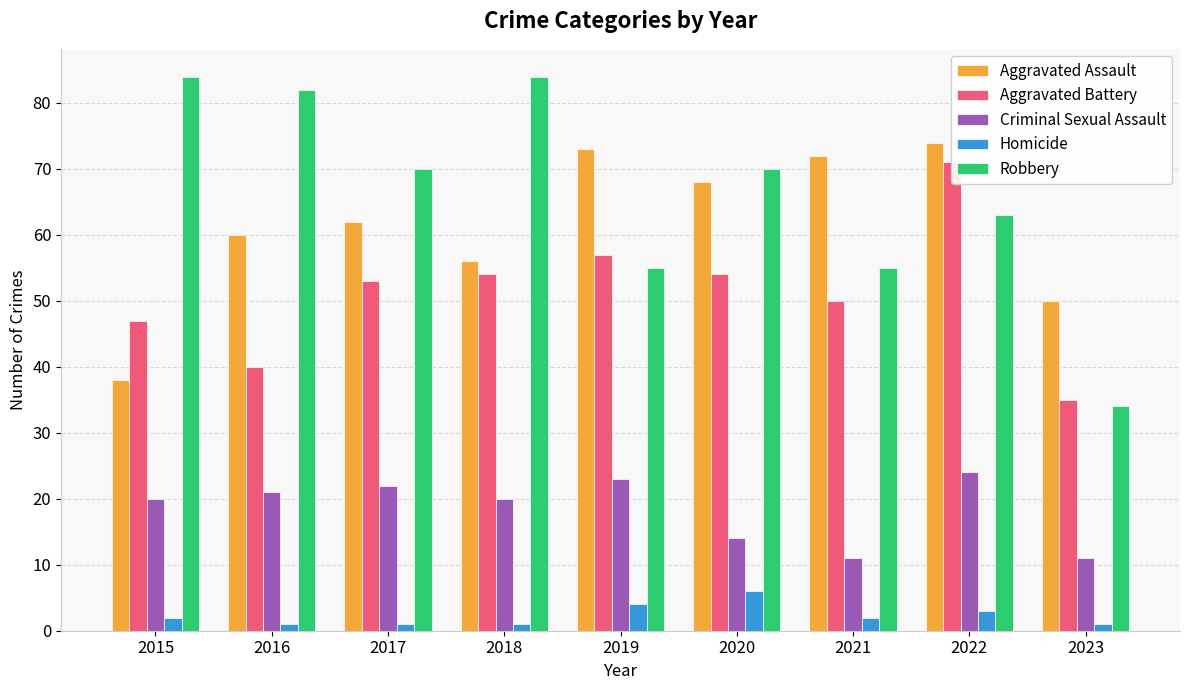

Which series has the largest range (max minus min)?

Robbery